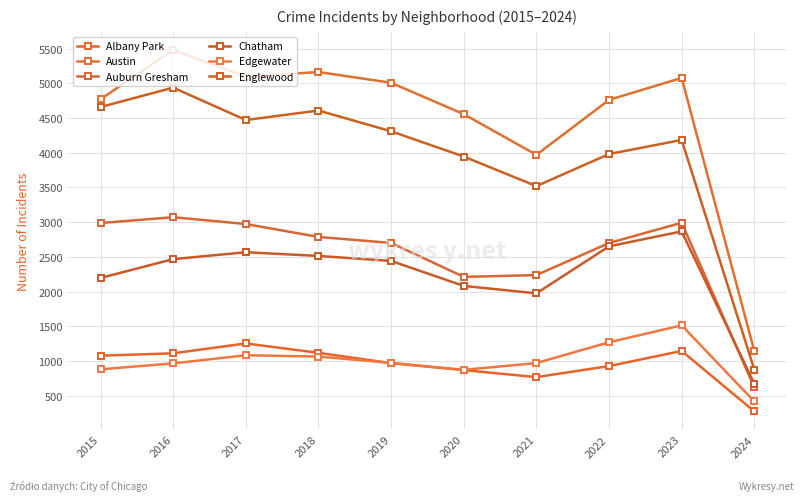

How many data points does each series have?

10